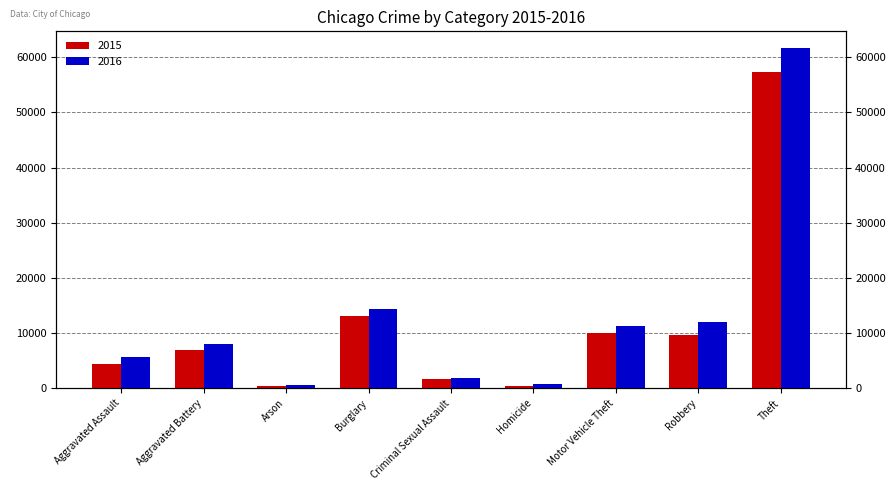

What is the maximum value for 2015?

57352